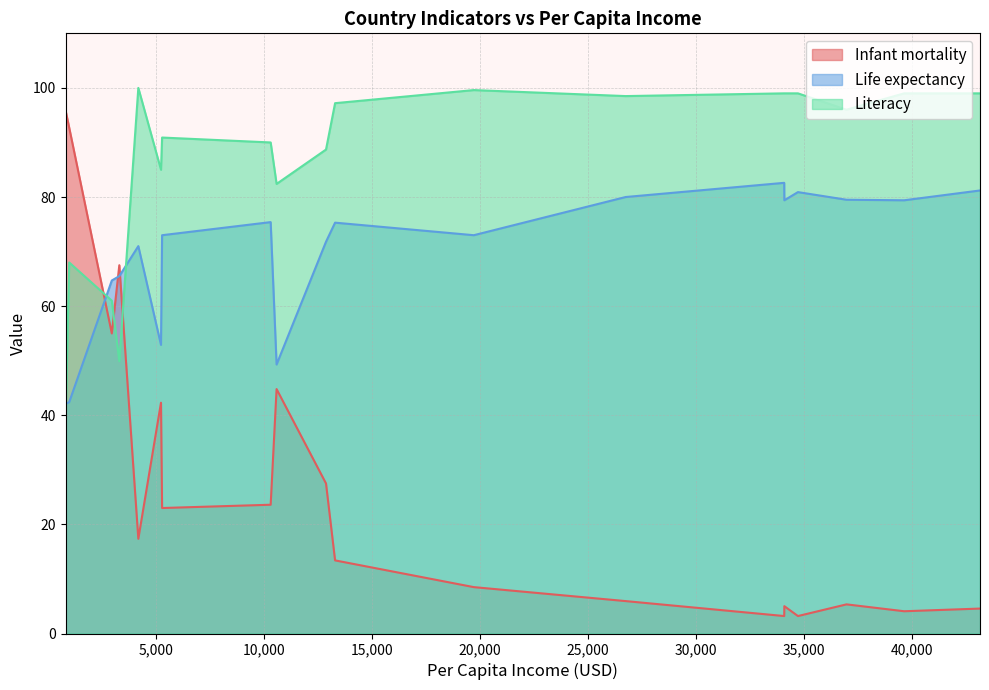

Rank the series by their average value, from highest to lowest.

Literacy, Life expectancy, Infant mortality